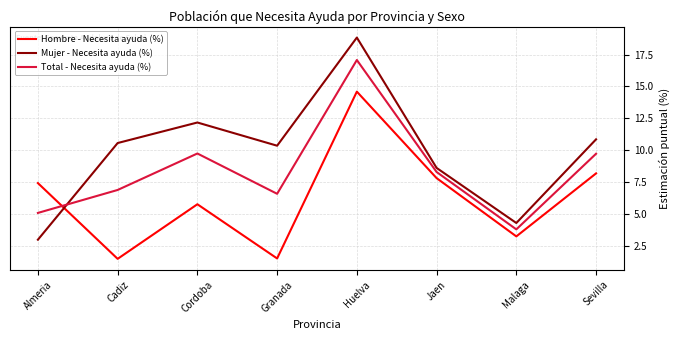

How many intersections are there between Hombre - Necesita ayuda (%) and Total - Necesita ayuda (%)?

1